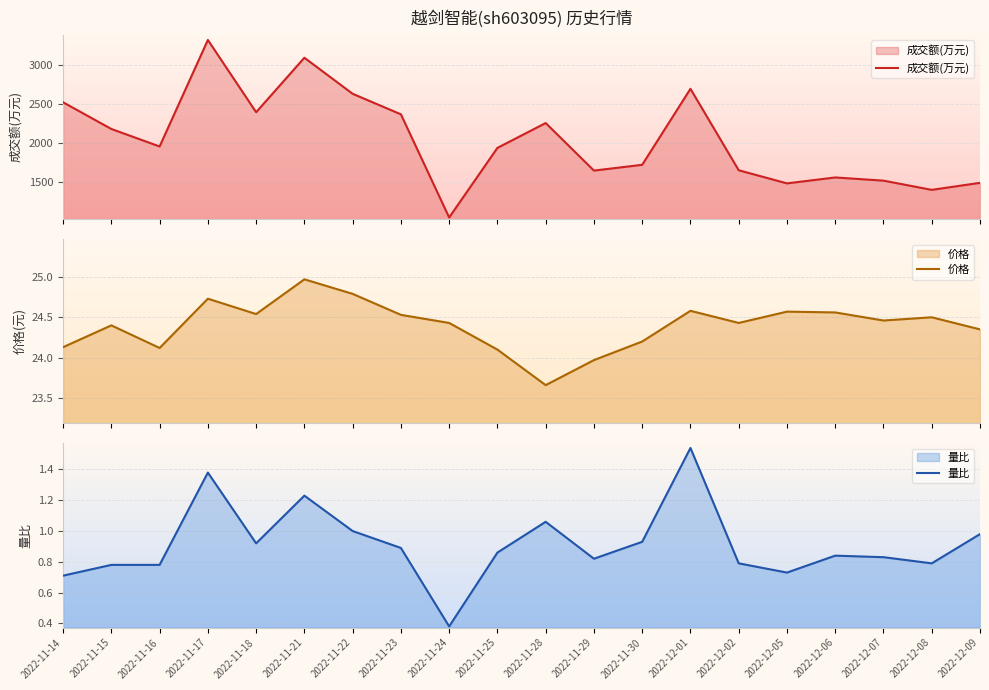

At how many categories does at least one series exceed 2441?

5